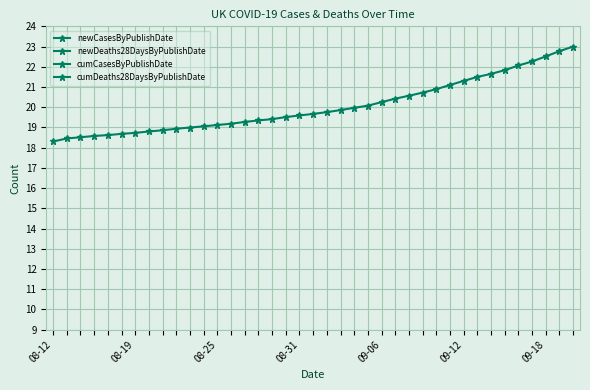

Reading left to right, transcribe all the data shown in this chart.

newCasesByPublishDate: 0.1	0.1	0.1	0.1	0.0	0.1	0.0	0.1	0.1	0.1	0.1	0.0	0.1	0.1	0.1	0.1	0.1	0.1	0.1	0.1	0.1	0.1	0.1	0.1	0.2	0.2	0.1	0.2	0.2	0.2	0.2	0.2	0.2	0.2	0.2	0.2	0.3	0.3	0.2
newDeaths28DaysByPublishDate: 0.0	0.0	0.0	0.0	0.0	0.0	0.0	0.0	0.0	0.0	0.0	0.0	0.0	0.0	0.0	0.0	0.0	0.0	0.0	0.0	0.0	0.0	0.0	0.0	0.0	0.0	0.0	0.0	0.0	0.0	0.0	0.0	0.0	0.0	0.0	0.0	0.0	0.0	0.0
cumCasesByPublishDate: 18.3	18.5	18.5	18.6	18.6	18.7	18.7	18.8	18.9	18.9	19.0	19.1	19.1	19.2	19.3	19.3	19.4	19.5	19.6	19.7	19.8	19.9	20.0	20.1	20.3	20.4	20.6	20.7	20.9	21.1	21.3	21.5	21.7	21.8	22.1	22.3	22.5	22.8	23.0
cumDeaths28DaysByPublishDate: 2.4	2.4	2.4	2.4	2.4	2.4	2.4	2.4	2.4	2.4	2.4	2.4	2.4	2.4	2.4	2.4	2.4	2.4	2.4	2.4	2.4	2.4	2.4	2.4	2.4	2.4	2.4	2.4	2.4	2.4	2.4	2.4	2.4	2.4	2.4	2.4	2.4	2.4	2.4